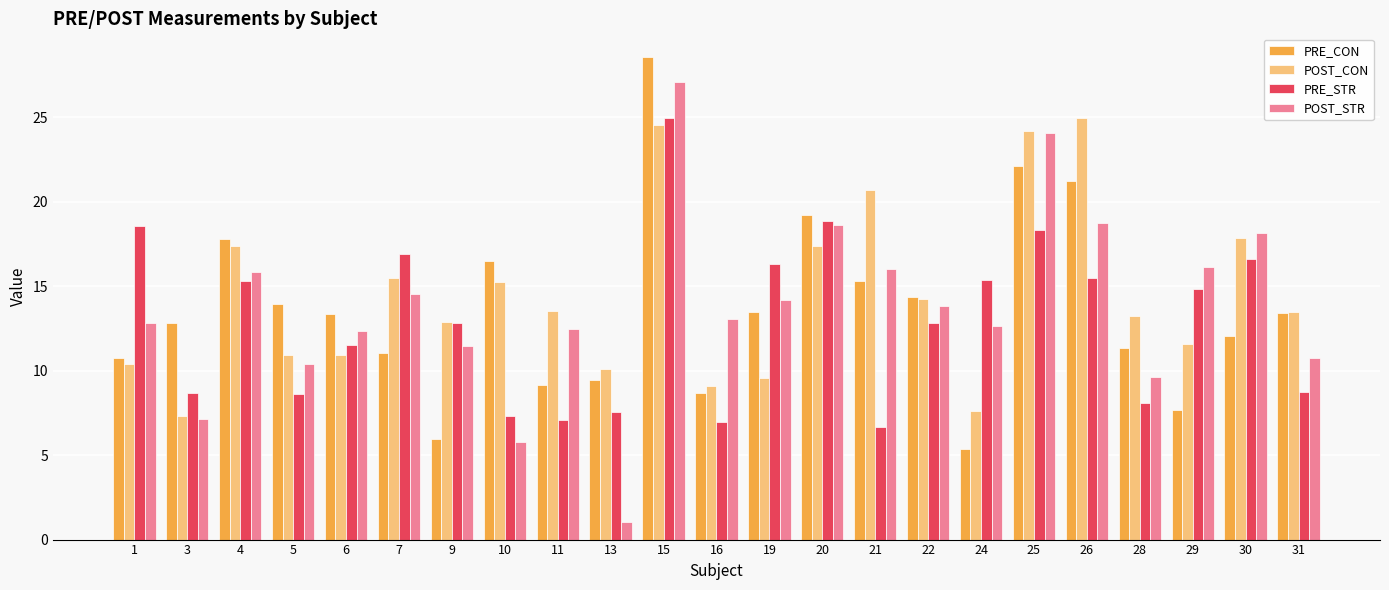

Which series has the largest range (max minus min)?

POST_STR